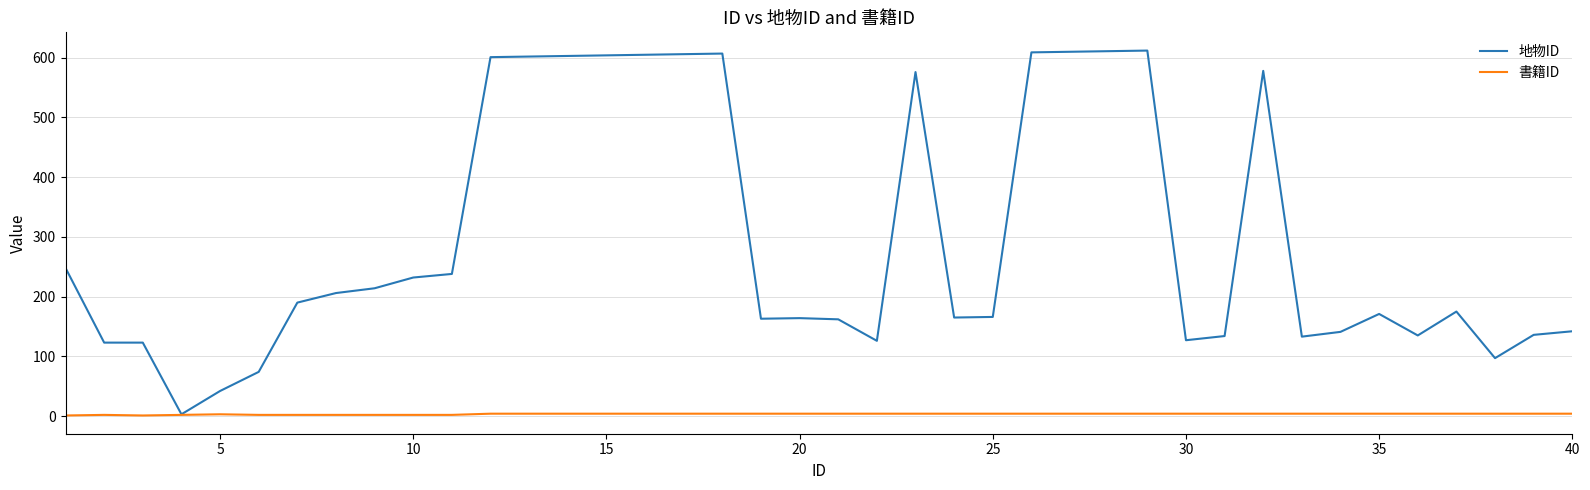

What is the difference between the maximum and second lowest values in the 書籍ID series?

3